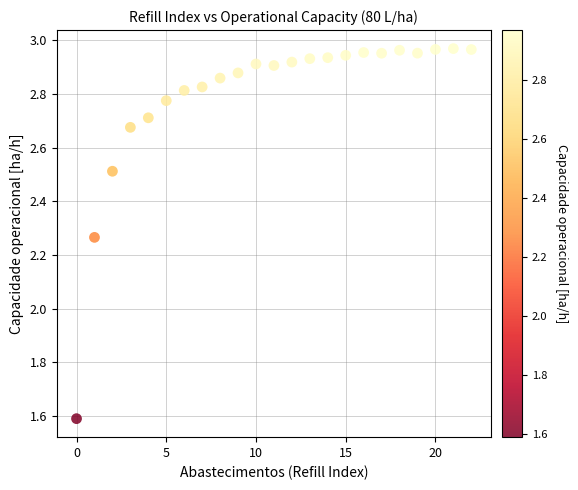

What is the range of Y values (max minus min)?

1.4